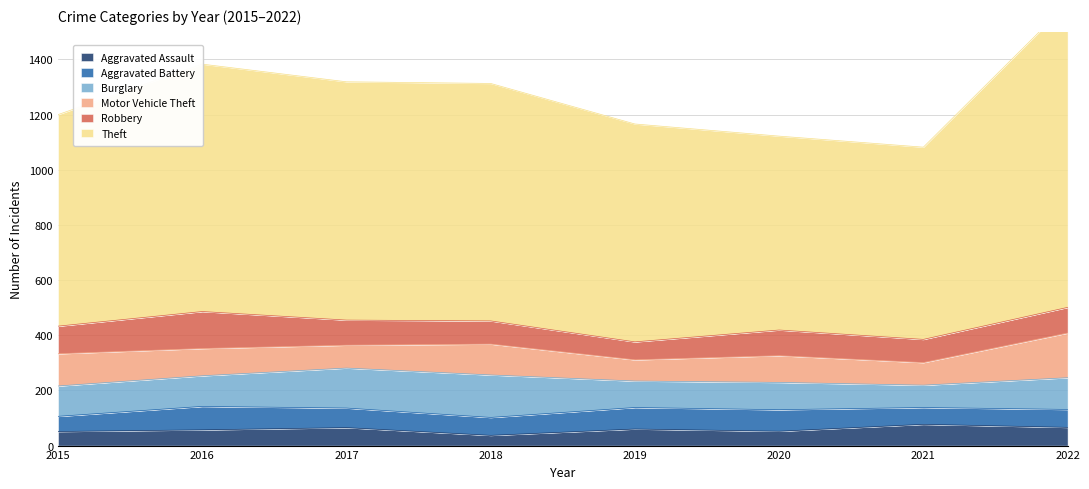

Rank the series at 2021 from lowest to highest value.

Aggravated Battery, Aggravated Assault, Burglary, Motor Vehicle Theft, Robbery, Theft